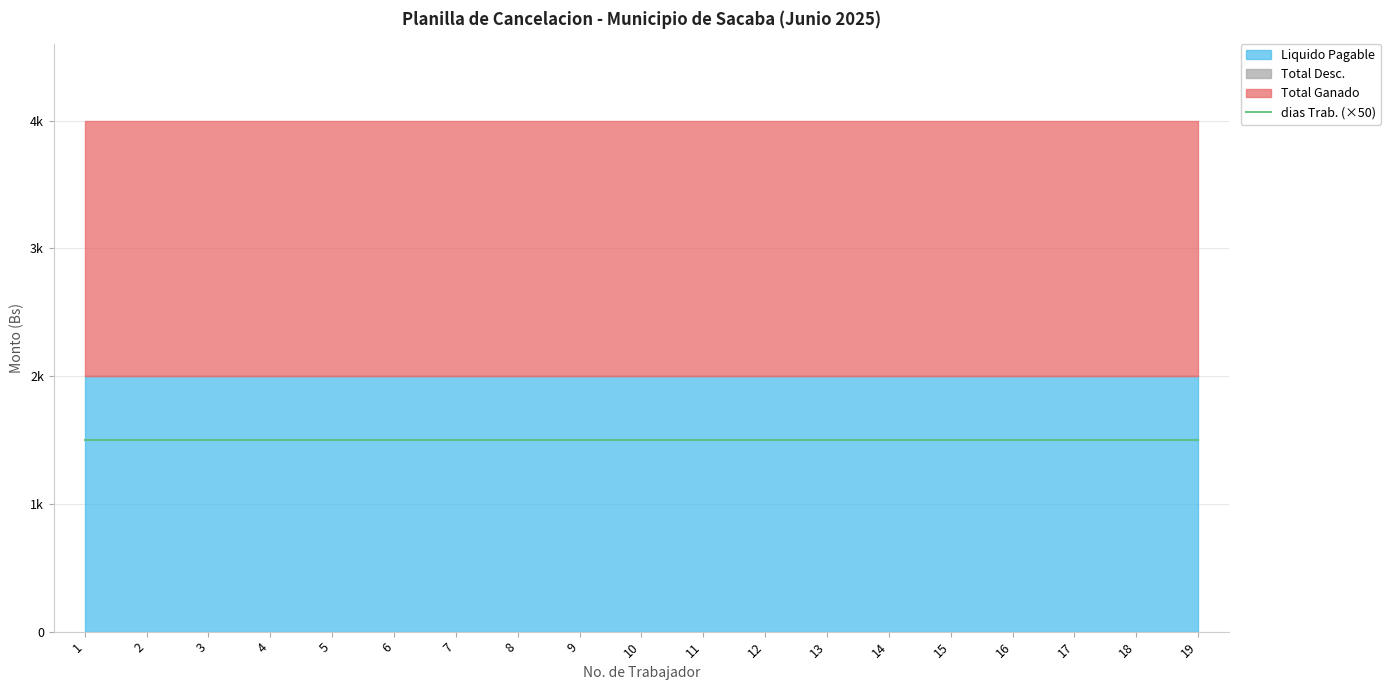

Which series changed the most between 10 and 15?

Total Ganado